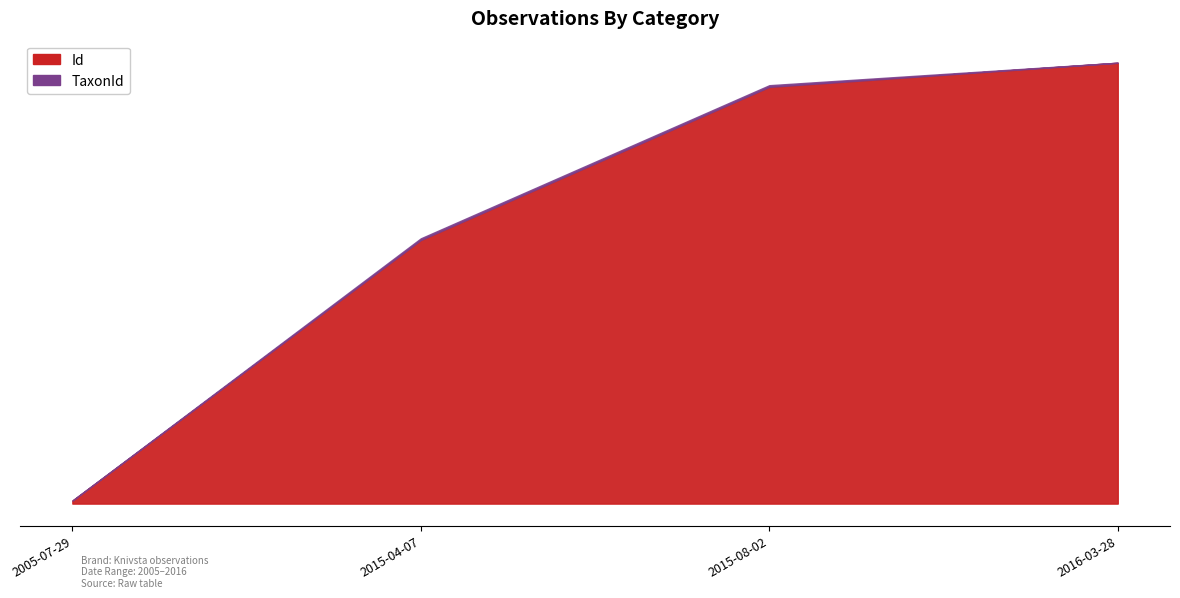

Which series has the largest total across all categories?

Id